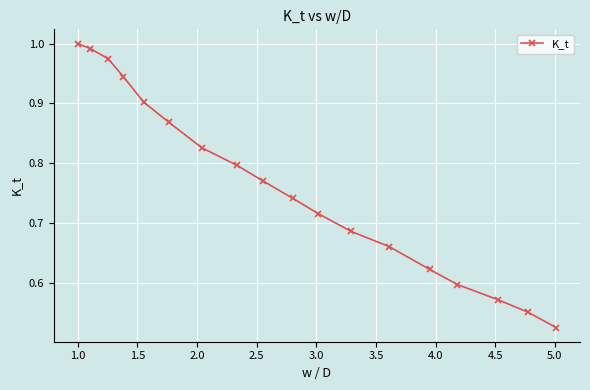

True or false: there are more than 2 points higher than both neighbors.

False